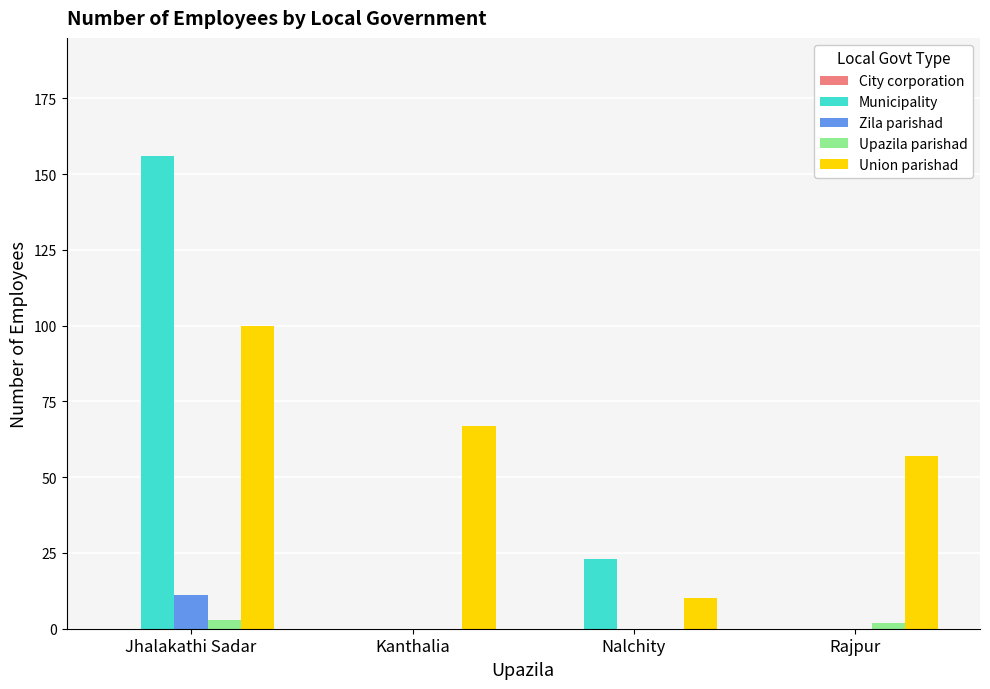

Which label corresponds to the largest value in the chart?

Jhalakathi Sadar